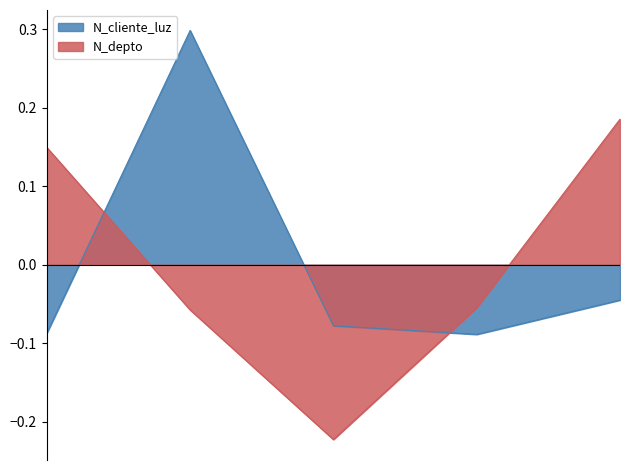

True or false: N_depto and N_cliente_luz intersect in this chart.

True